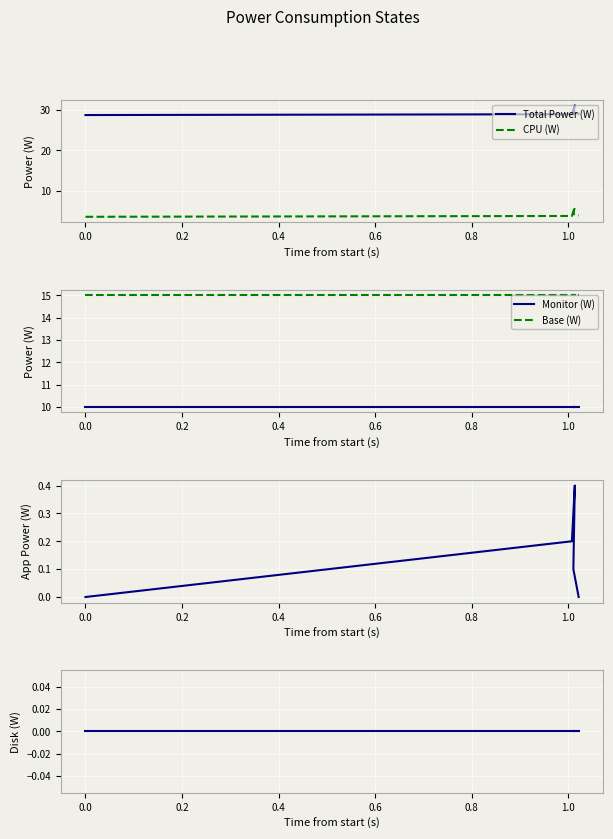

What is the minimum value for Monitor (W)?

10.0